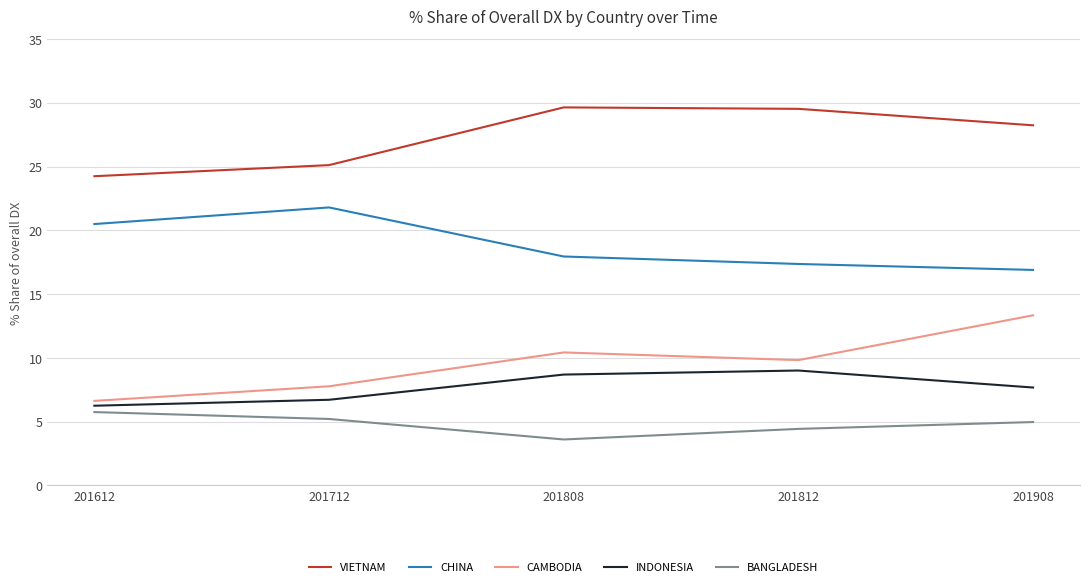

True or false: CHINA and CAMBODIA intersect in this chart.

False